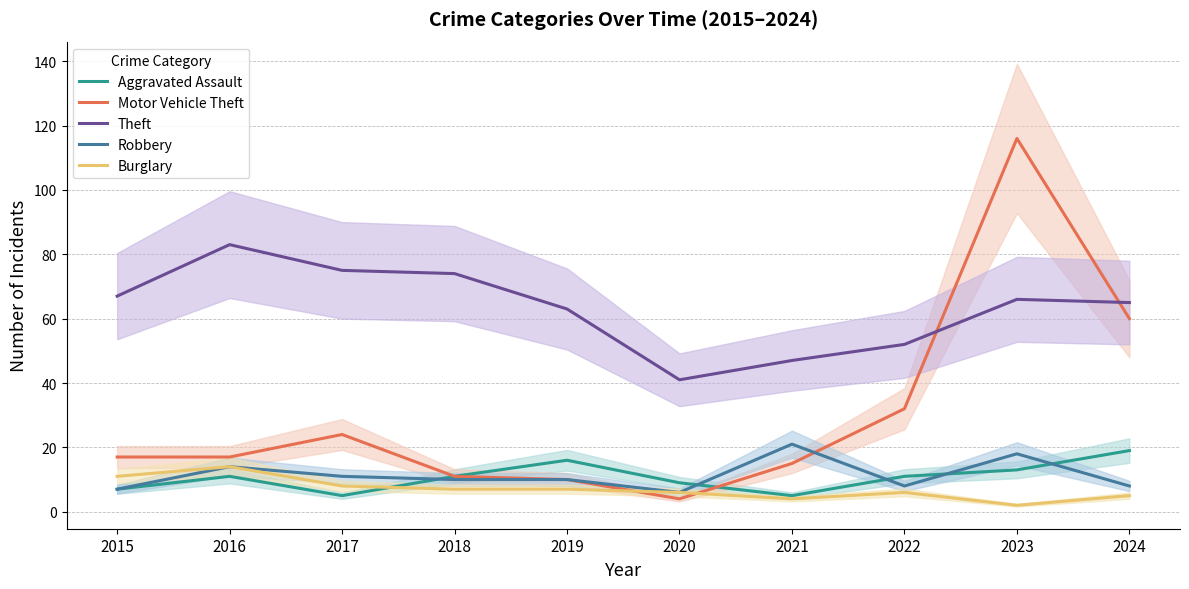

True or false: Aggravated Assault and Robbery intersect in this chart.

True